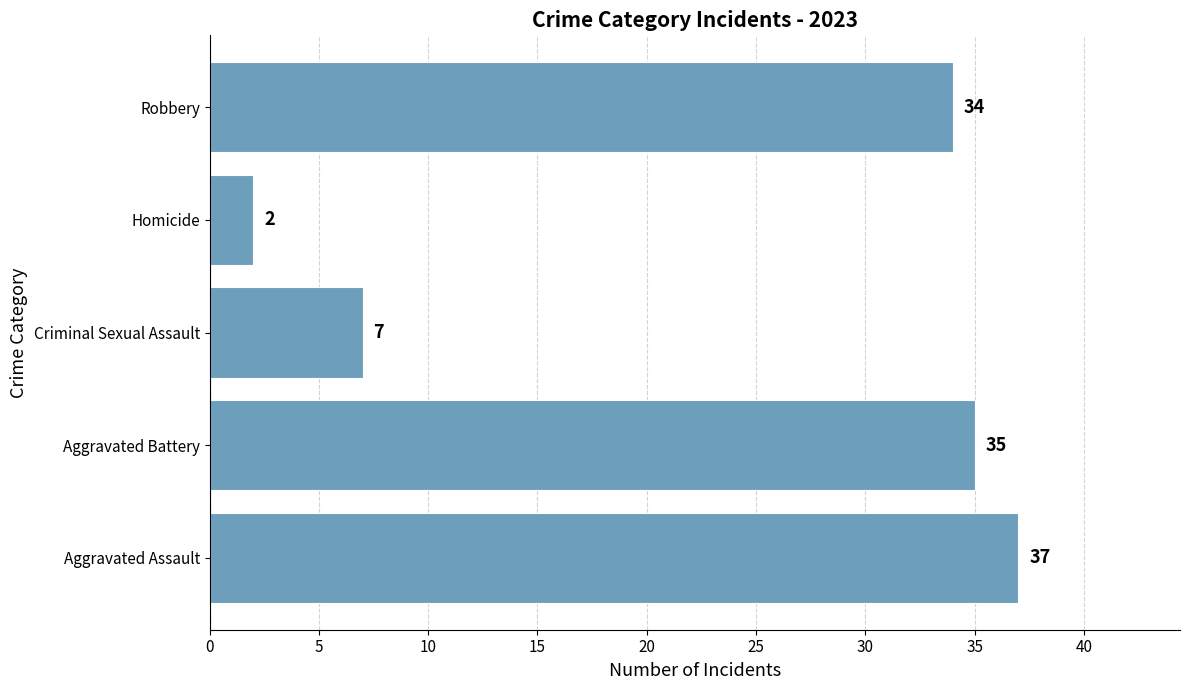

What value does the data have at Criminal Sexual Assault?

7